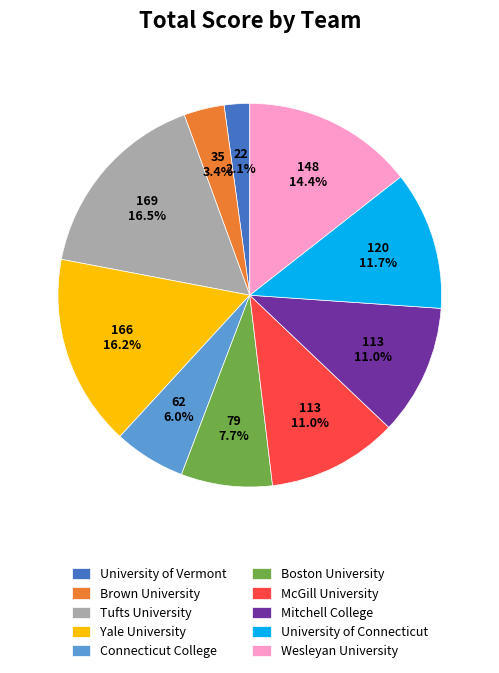

Does any single category account for the majority?

No